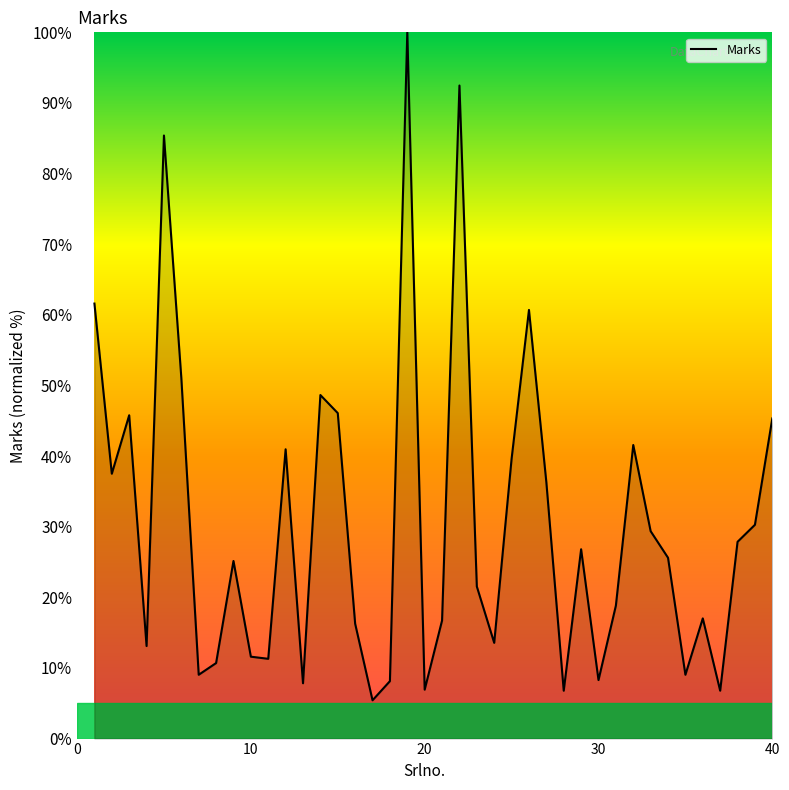

What is the maximum value shown in the chart?

100.0